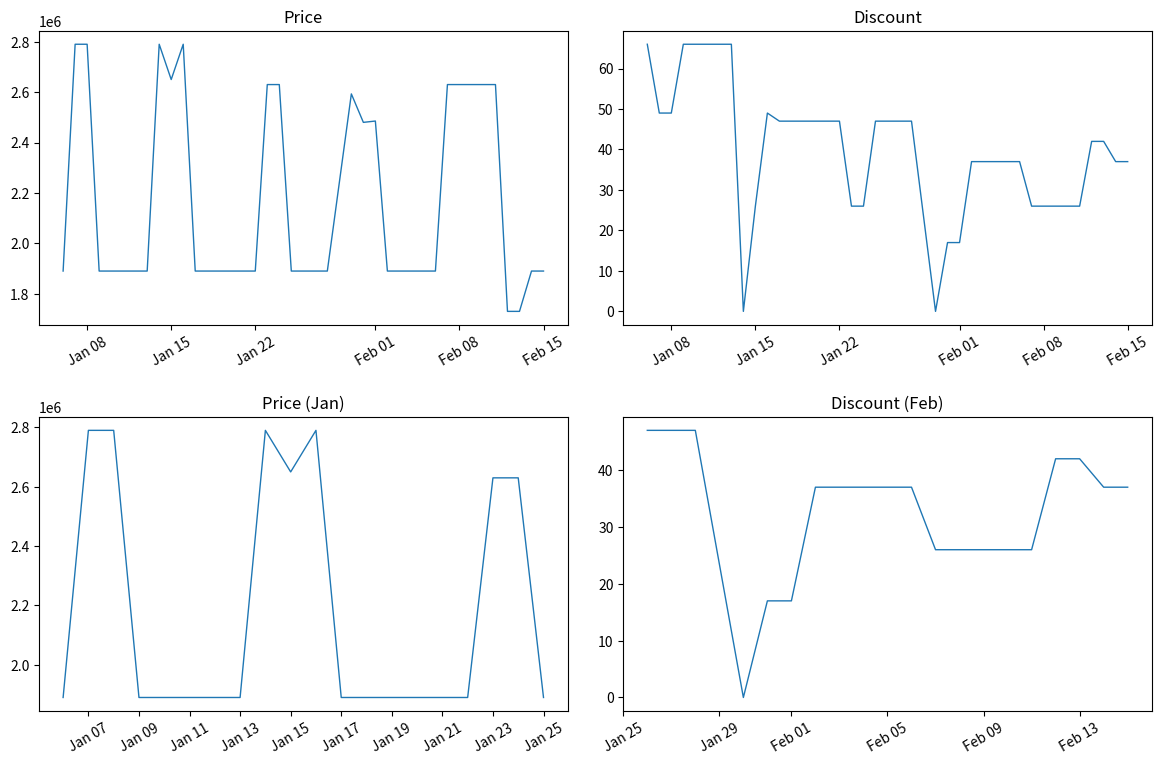

How many data points in Discount are less than 42?

19